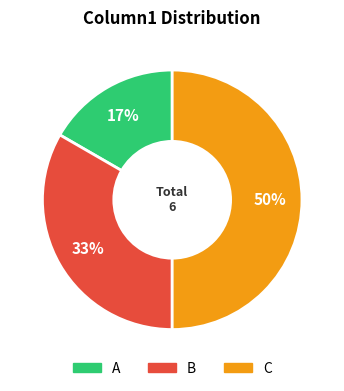

To the nearest percent, what is the combined percentage of C and A?

67%